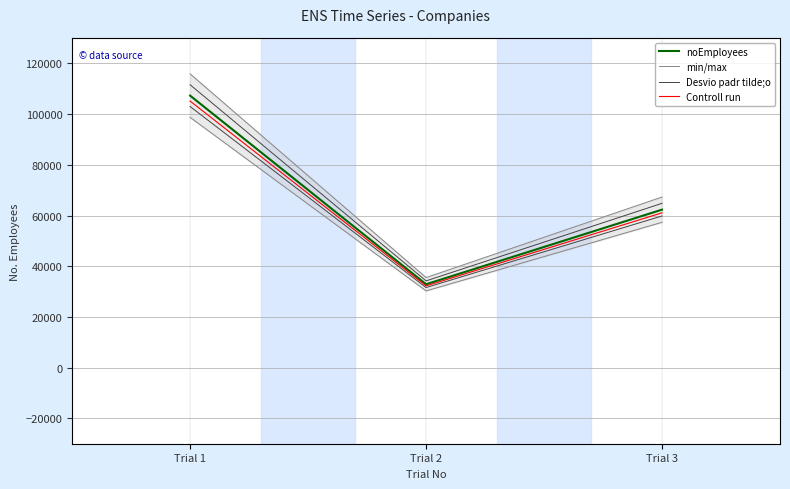

What is the minimum value shown in the chart?

32242.0